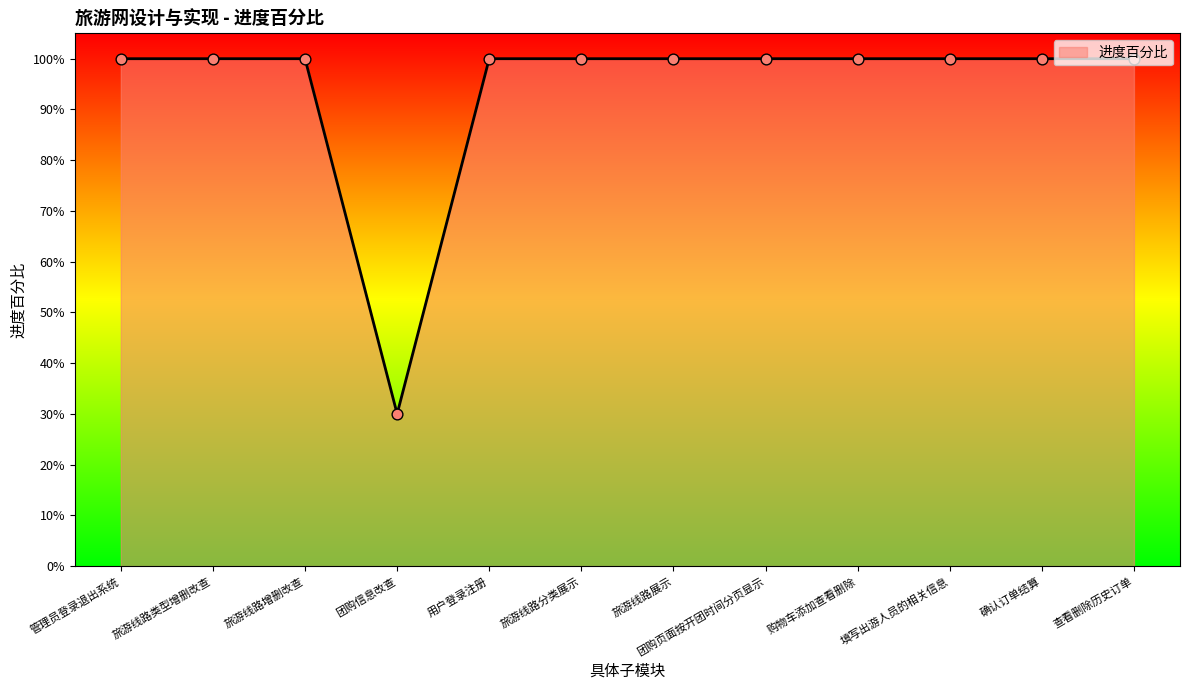

Approximately how many times larger is the value at 旅游线路类型增删改查 compared to 团购页面按开团时间分页显示?

1.0